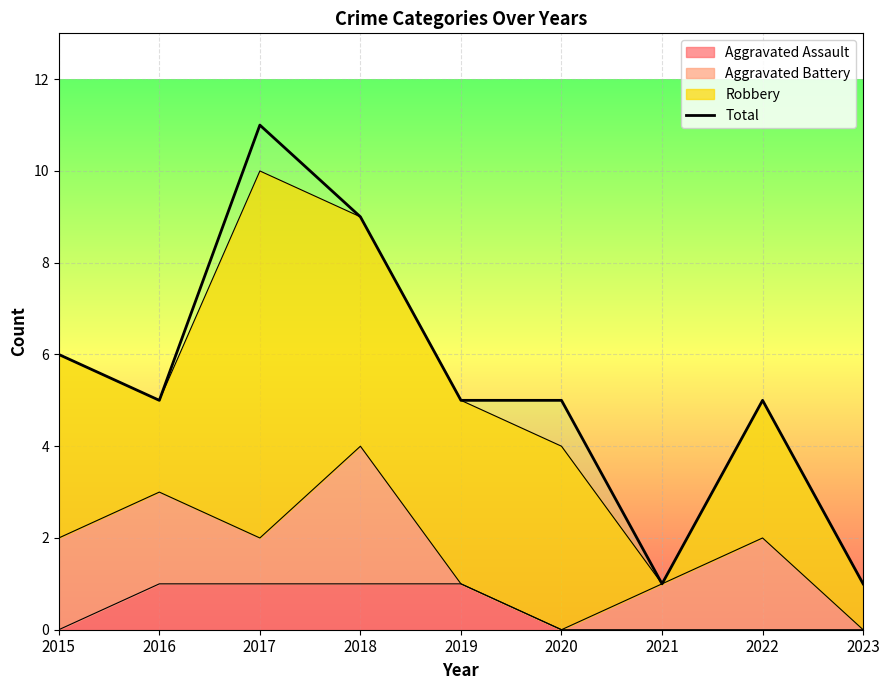

What is the maximum value shown in the chart?

11